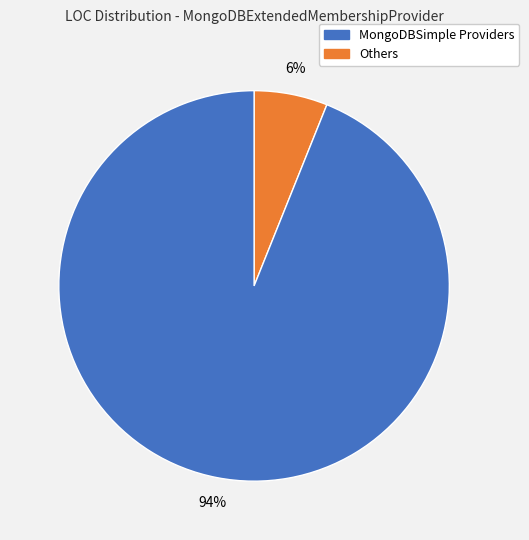

How many slices are in this pie chart?

2